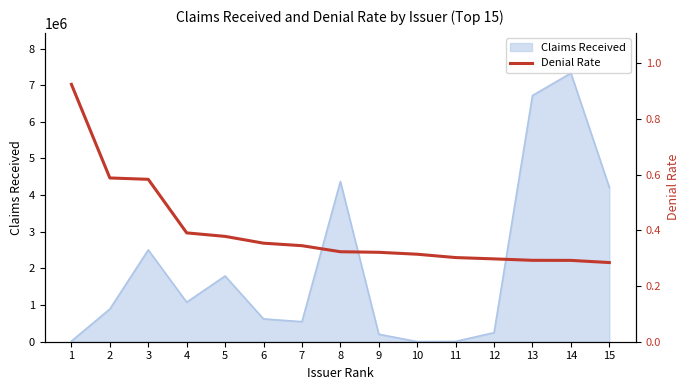

What is the difference between the values at 2 and 10?

0.3